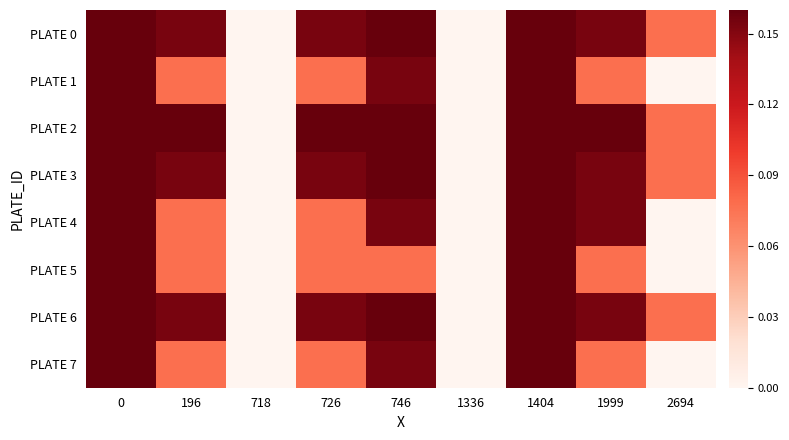

What is the total value across all series at 1404?

5.3